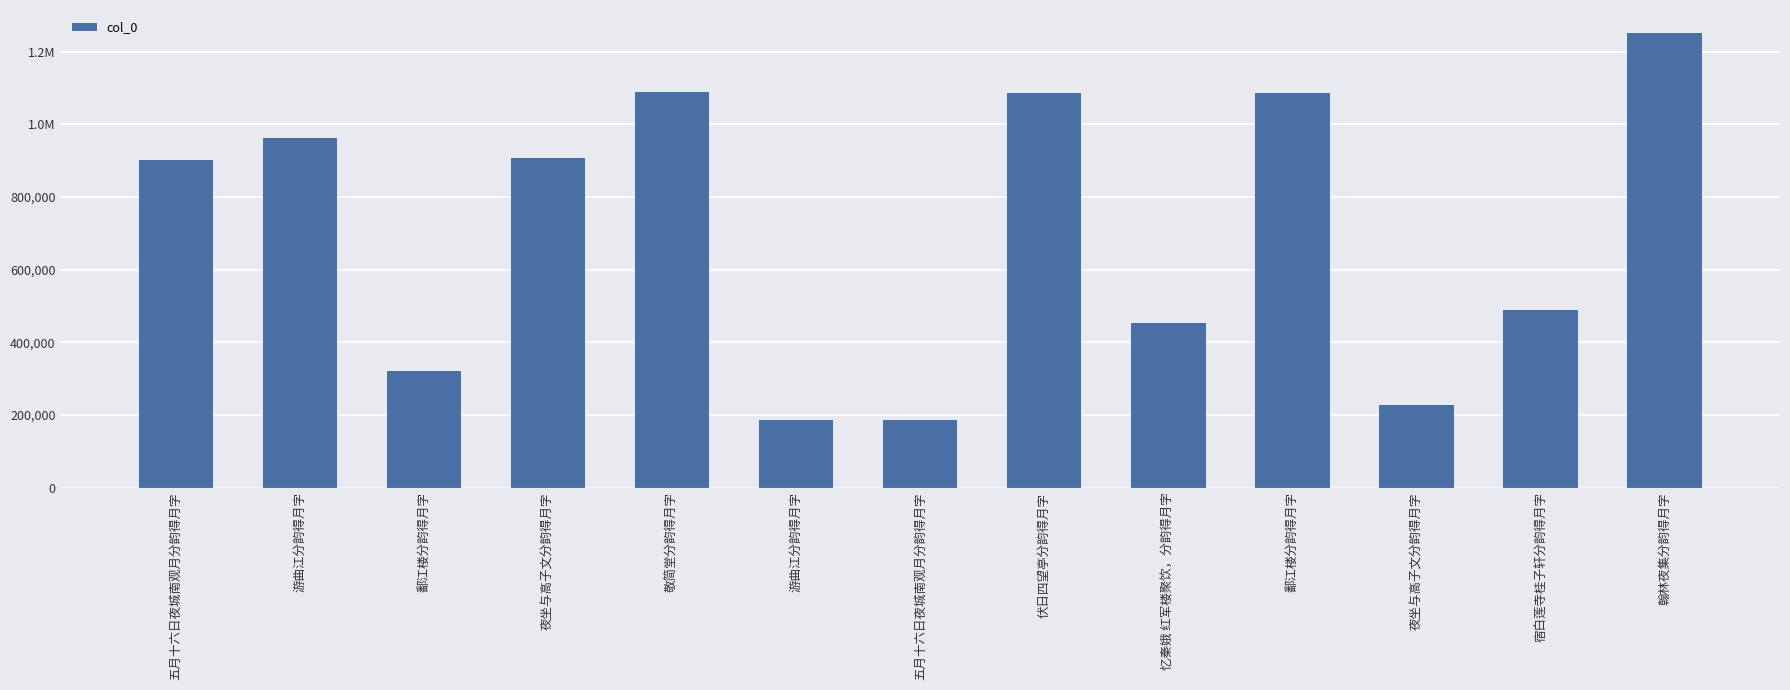

What value does the data have at 伏日四望亭分韵得月字, to the nearest 50?

1085450